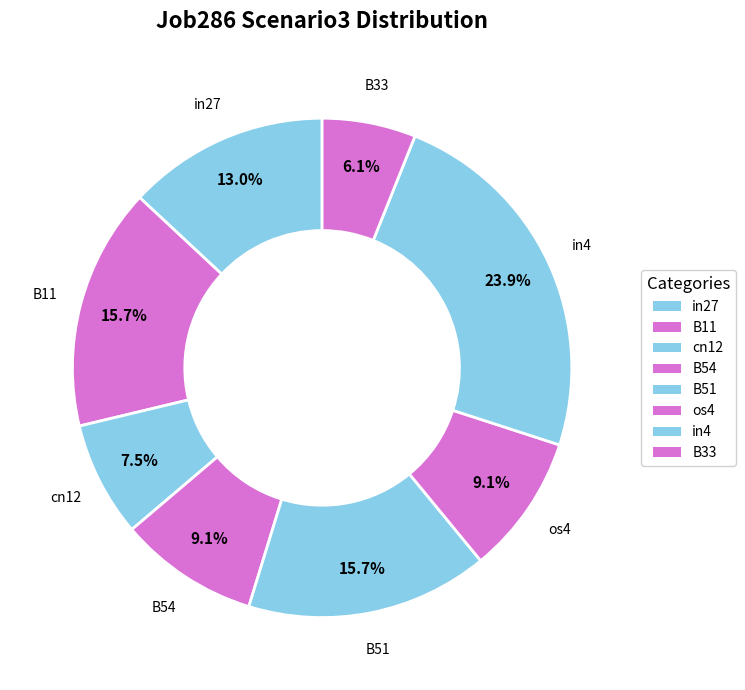

Between os4 and B51, which is larger?

B51